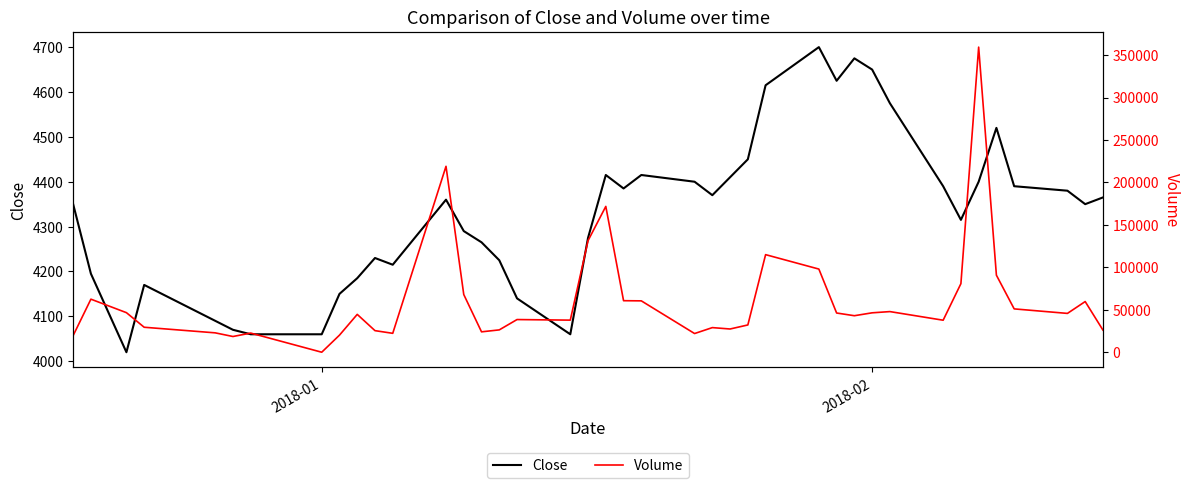

What is the difference between the maximum and minimum values in the Close series?

680